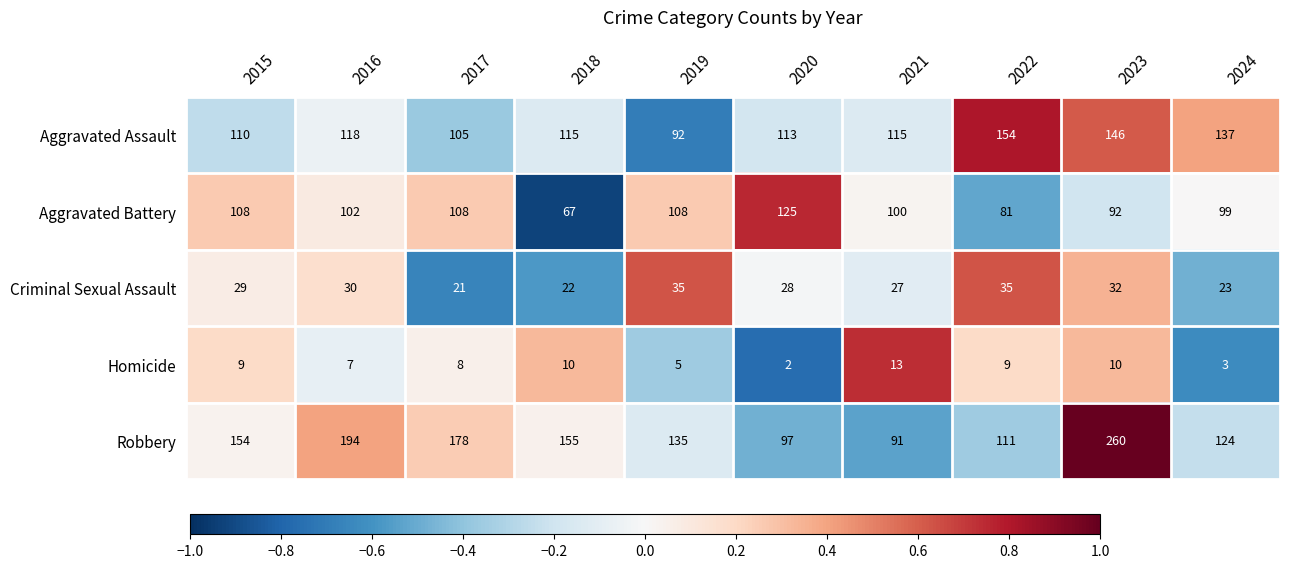

What is the maximum value for Aggravated Battery?

125